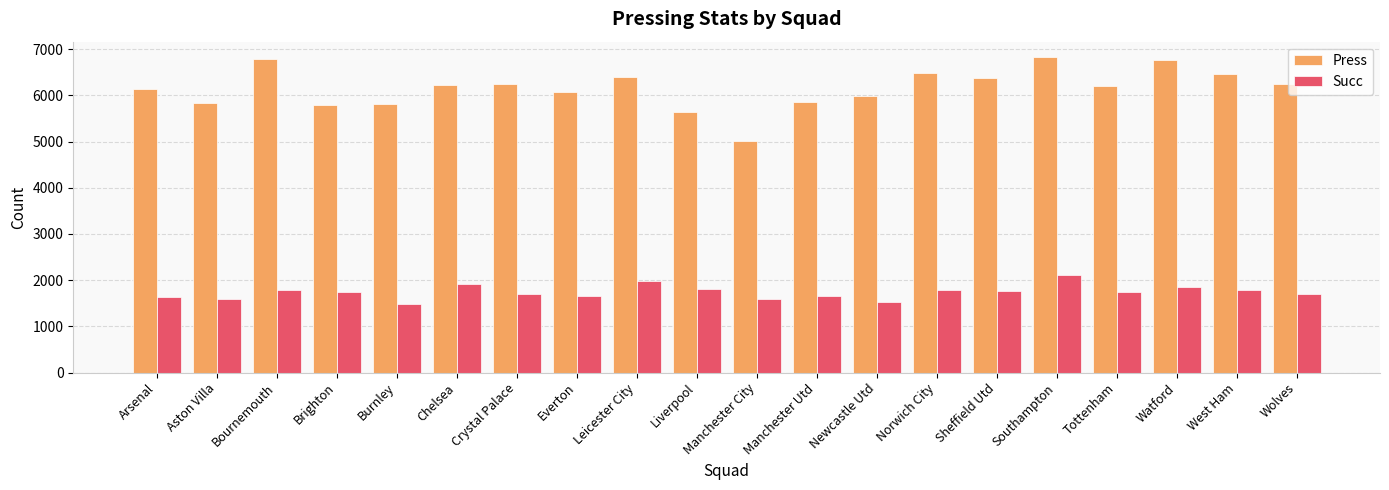

What is the spread (max minus min) of values at Liverpool?

3825